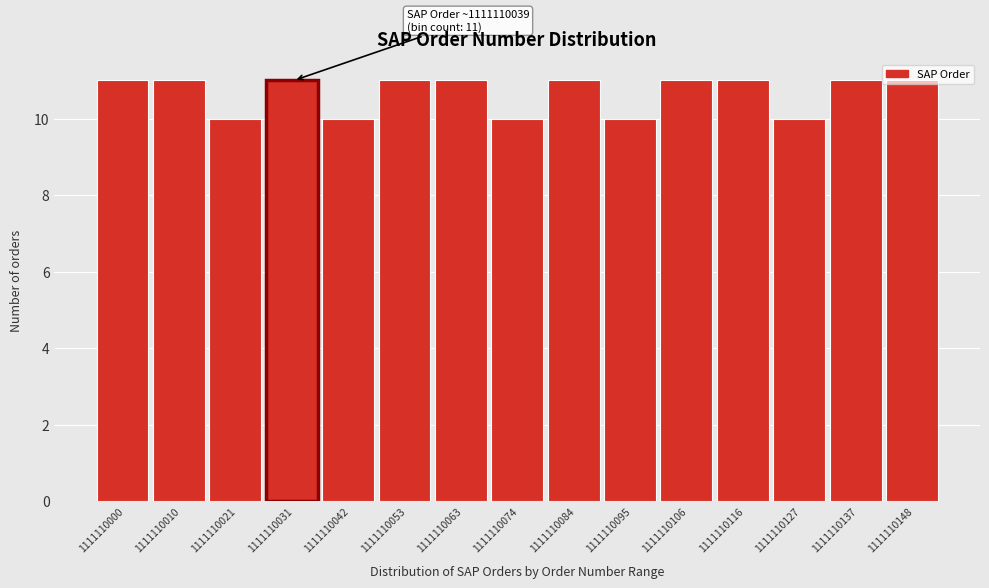

What is the value of the 13th bar from the left?

10